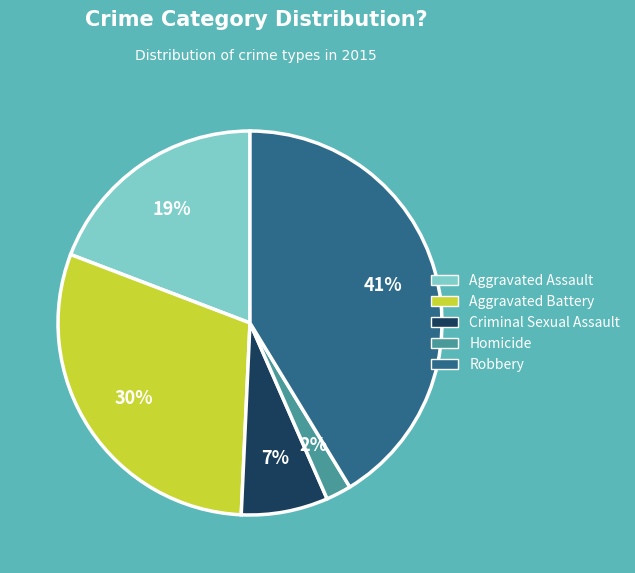

Do Robbery and Aggravated Assault together represent more than half of the pie?

Yes